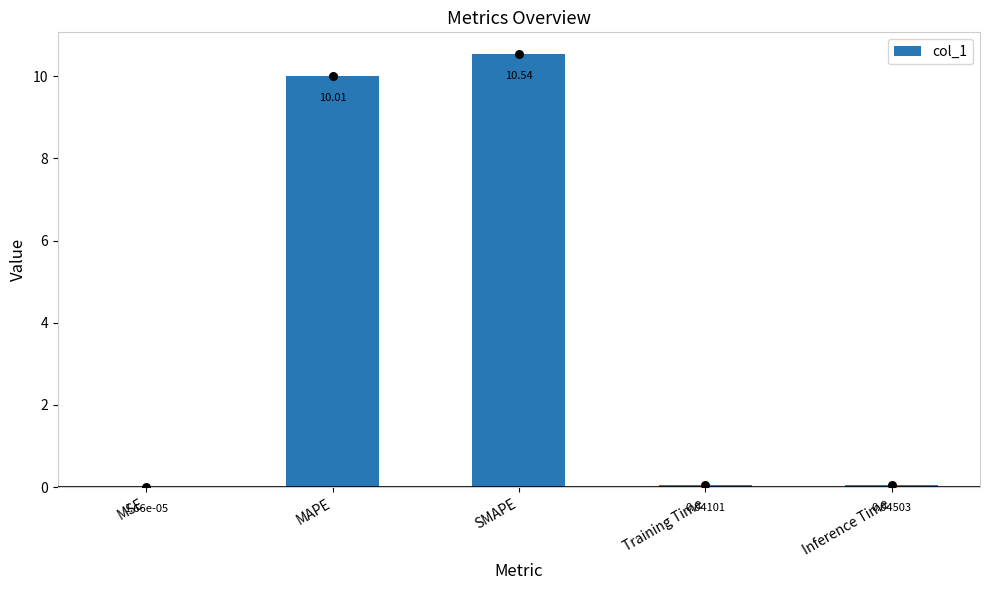

What is the change in value from MAPE to Inference Time?

-10.0